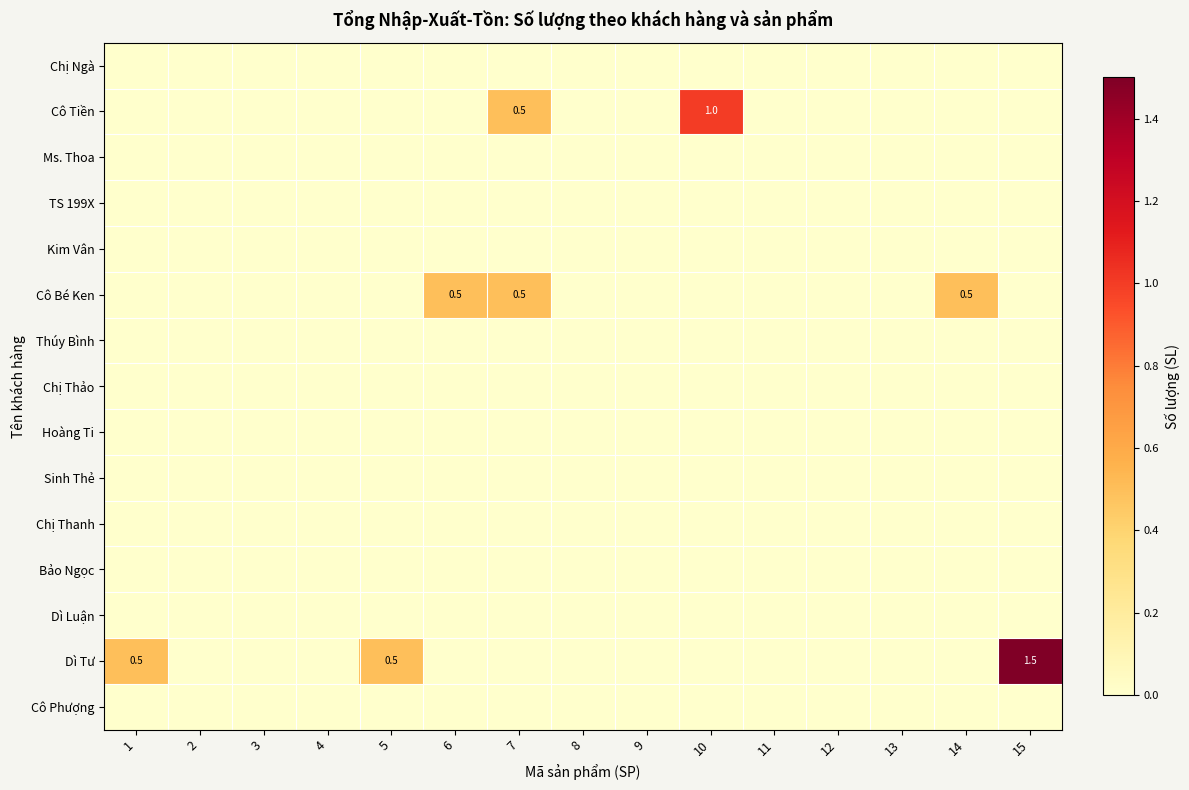

True or false: Dì Tư has a value of 0.5 at 5.

True